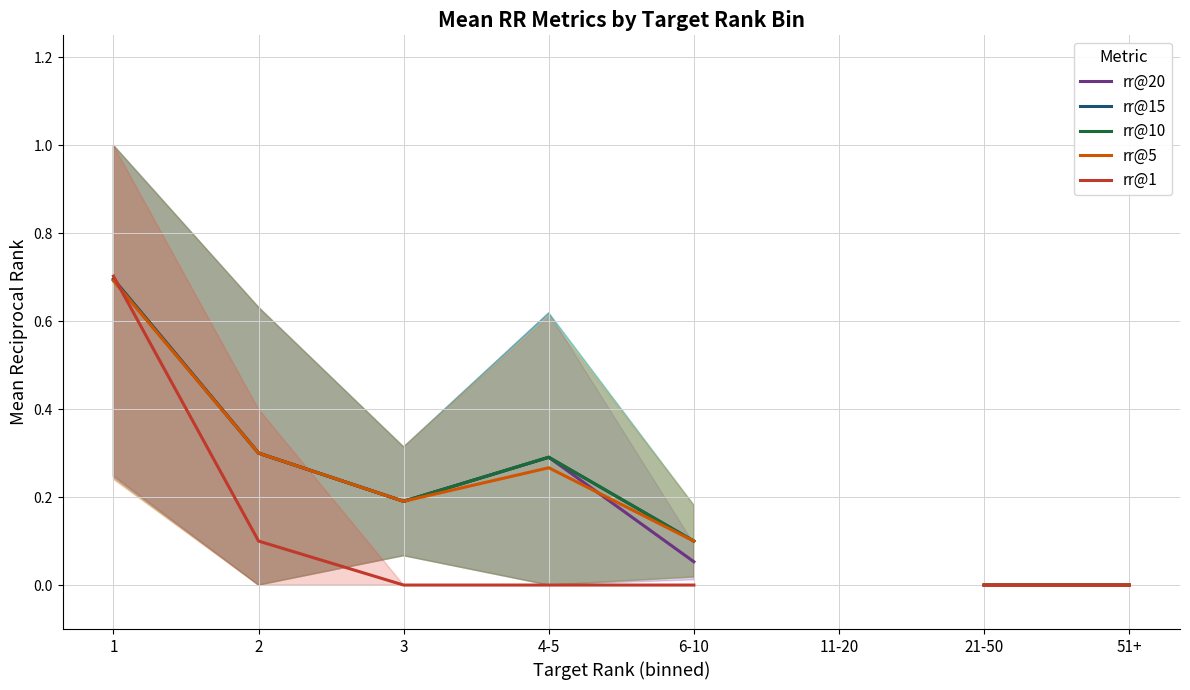

How many values in rr@1 are above zero?

2